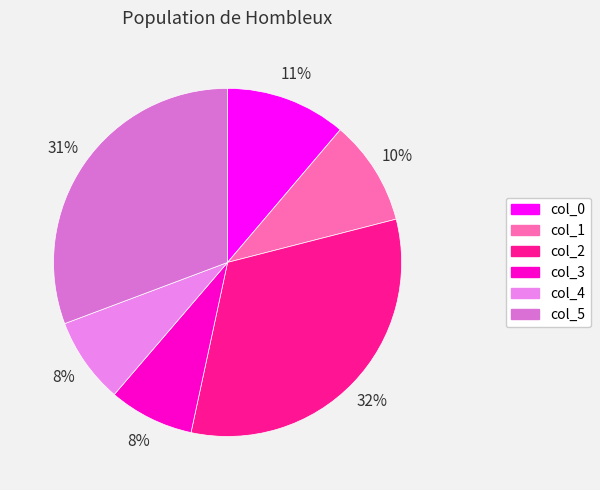

What is the total percentage of col_2 and col_5?

63.1%